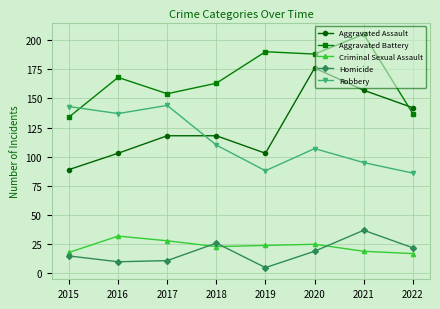

How many lines are shown in the chart?

5